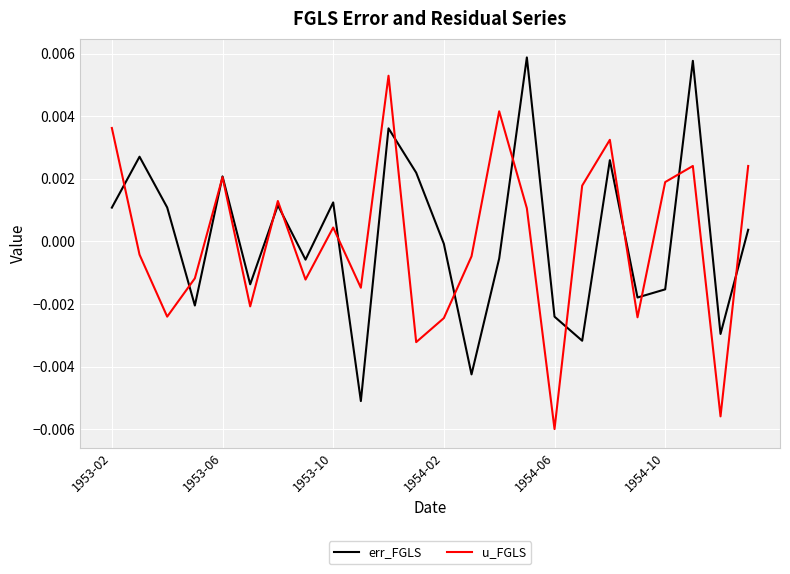

Does the chart display data point markers on the line(s)?

No